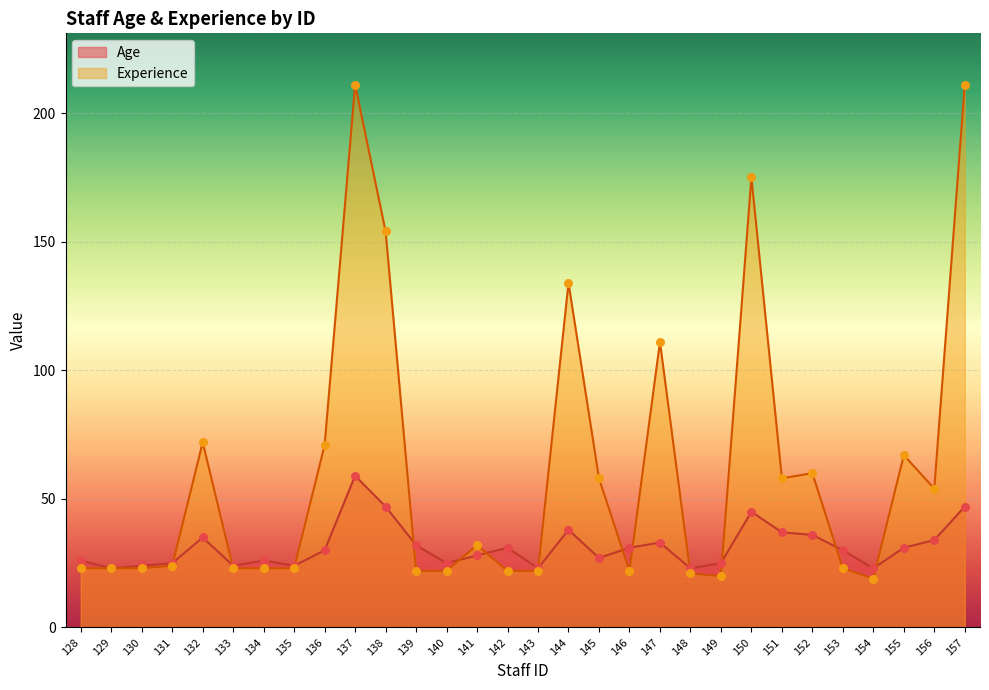

Which series contains the highest Y value?

Experience